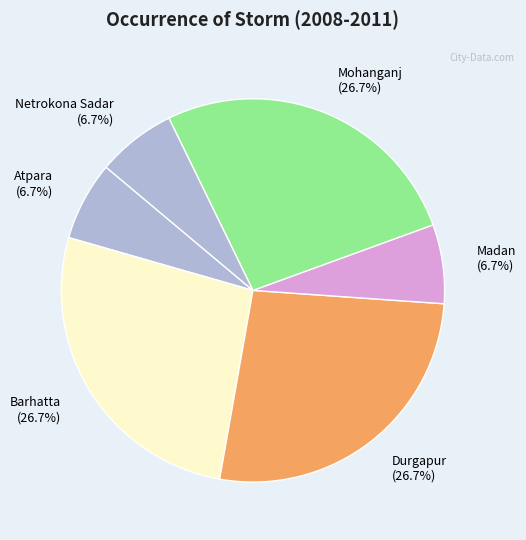

Is Madan (6.7%) the majority of the pie?

No